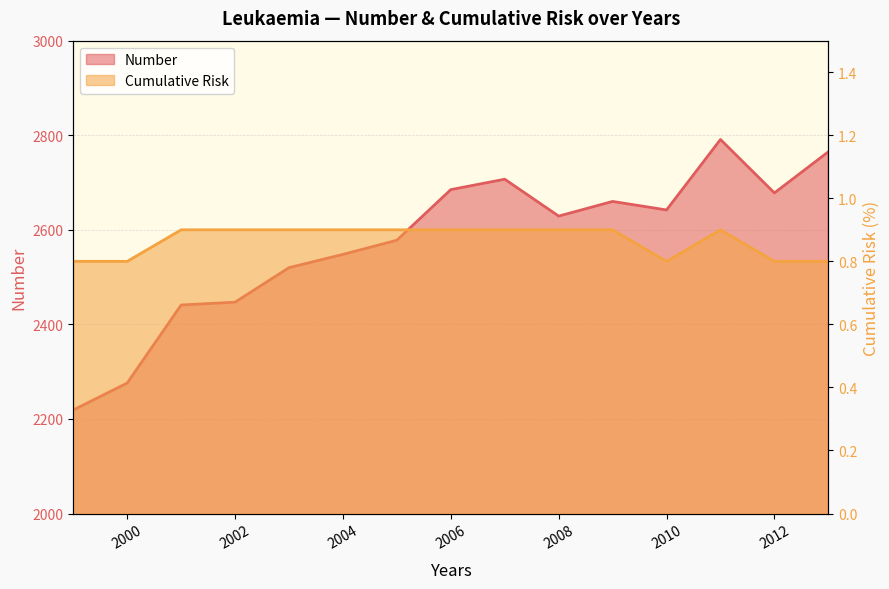

At which category does the chart reach its peak across all series?

2011